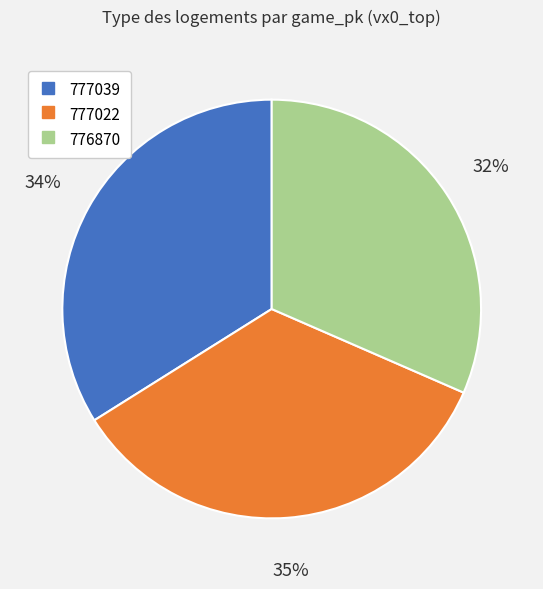

Is the sum of 777039 and 776870 greater than half?

Yes